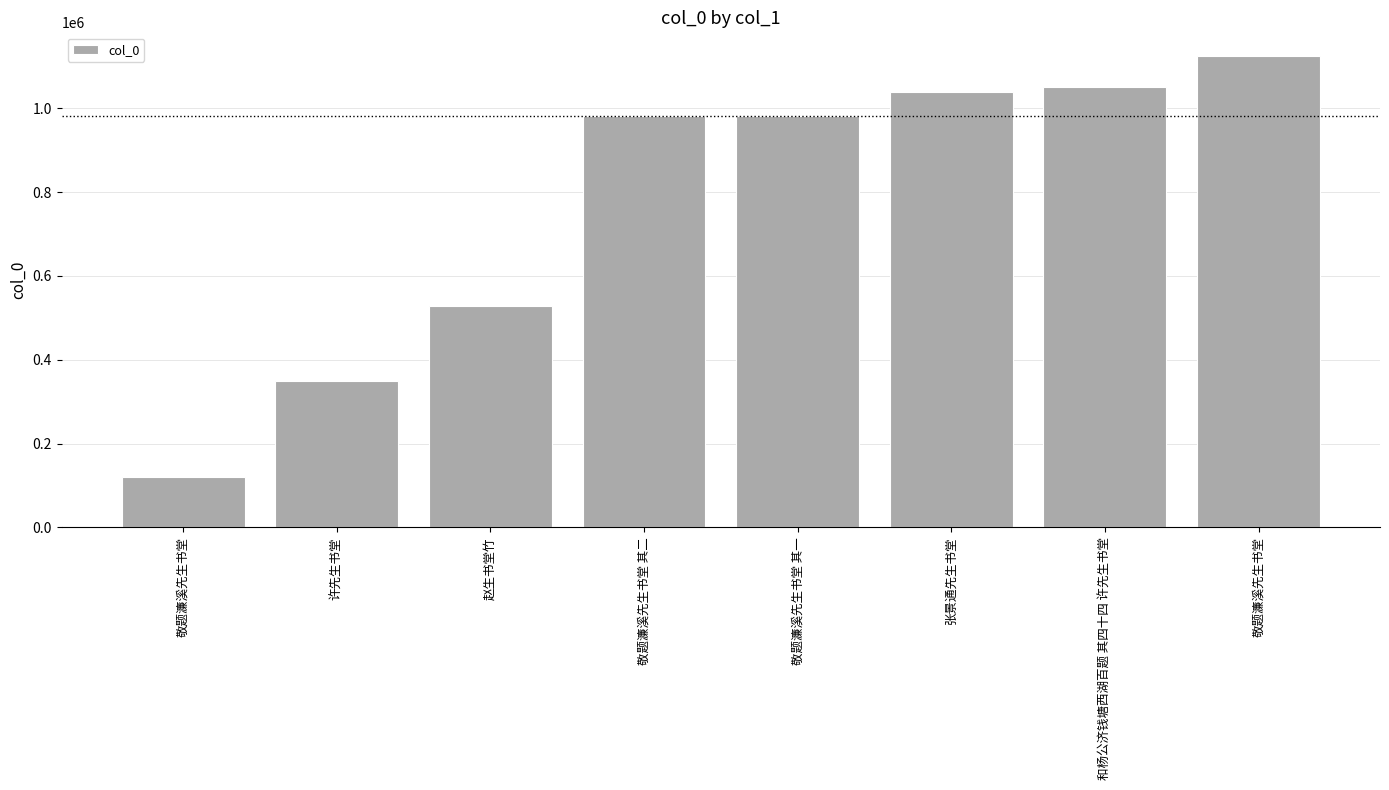

Are the bars horizontal?

No